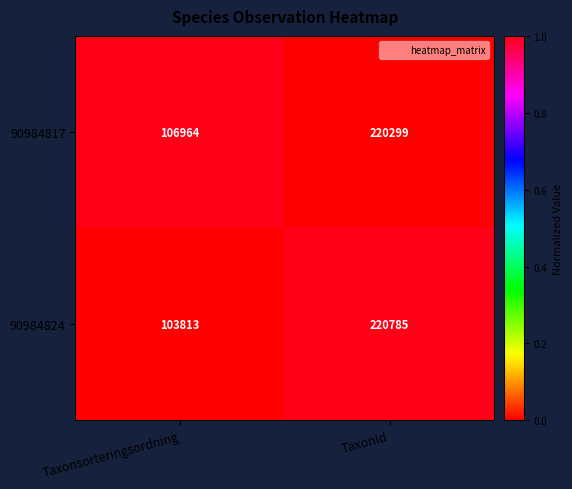

What is the difference between the highest and lowest values at TaxonId?

486